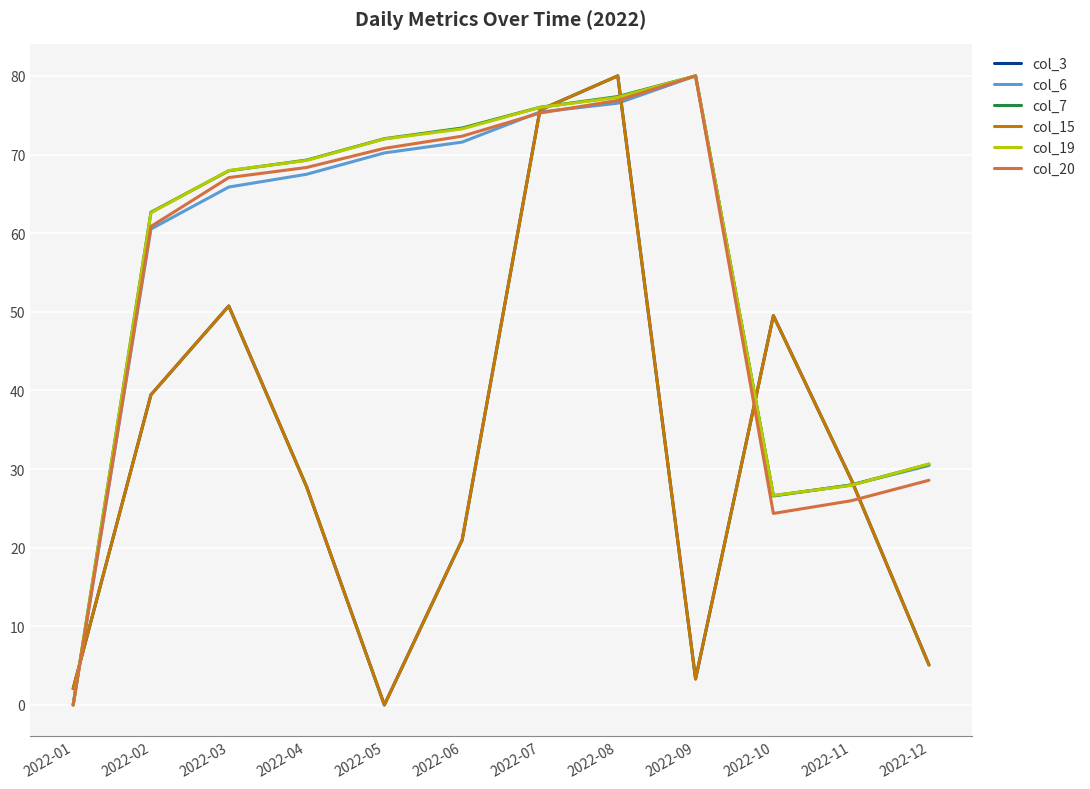

At which label does col_15 first exceed 28?

2022-02